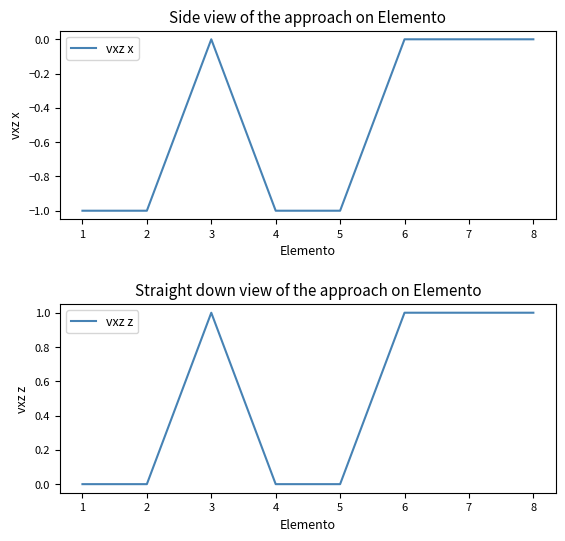

What is the lowest value of the vxz x series?

-1